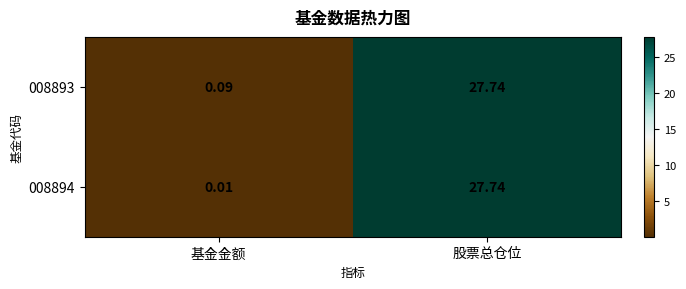

At which label does 008894 first exceed 27?

股票总仓位